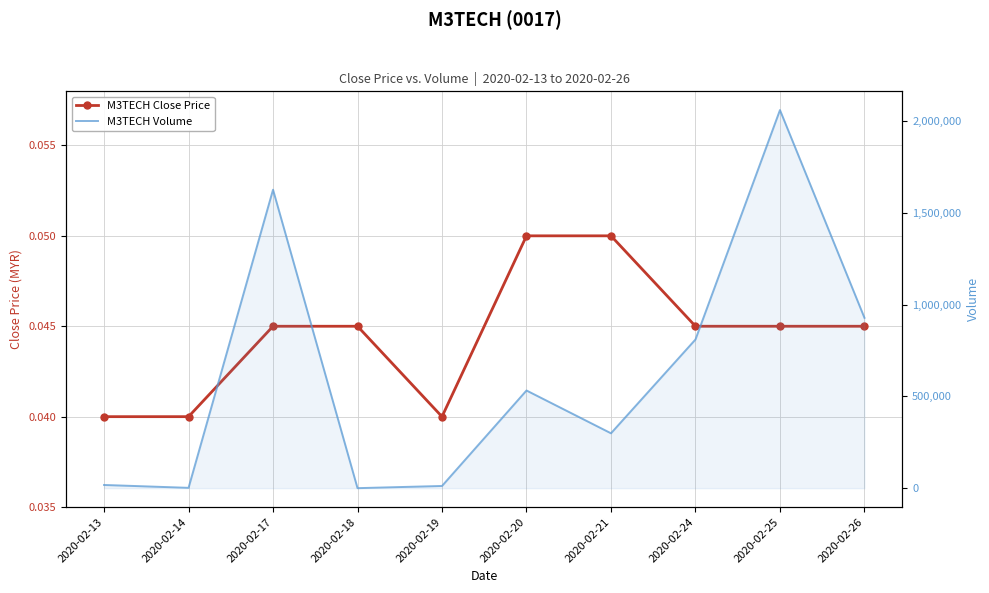

What is the difference between the highest and lowest values at 2020-02-24?

810000.0